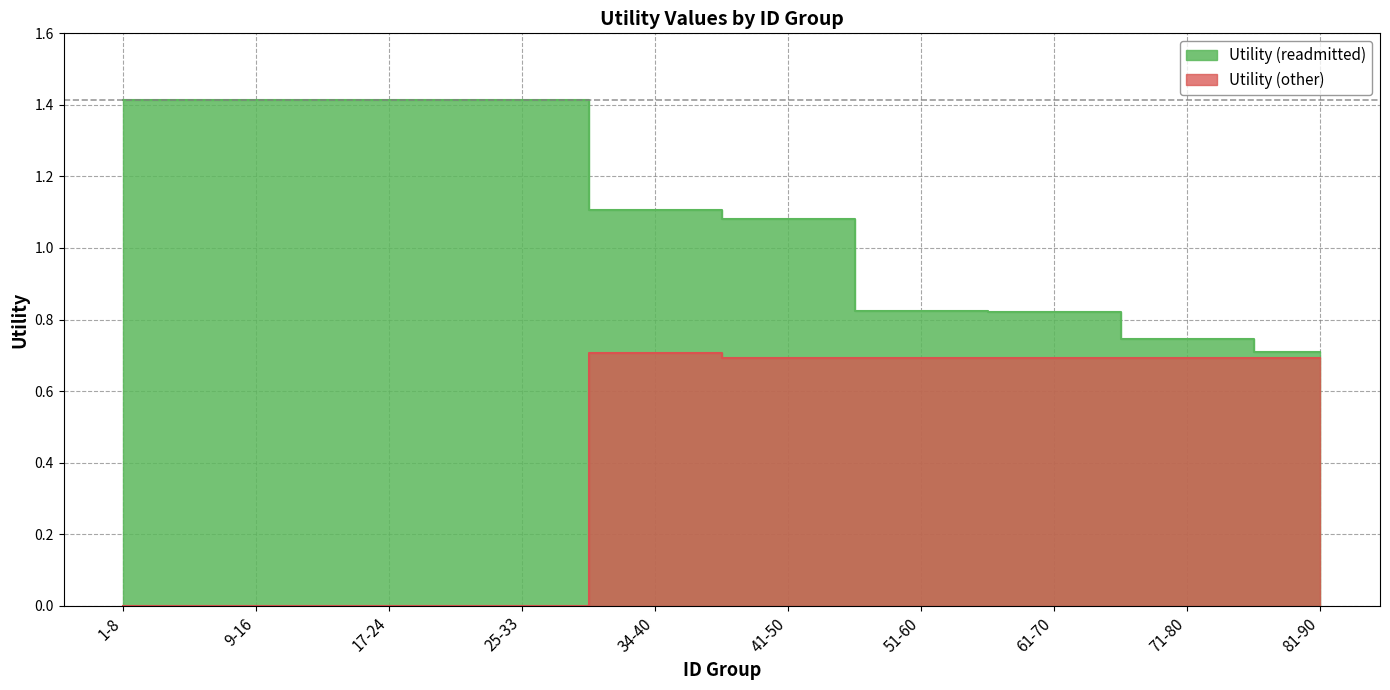

Reading left to right, list all the values displayed in this chart.

Utility (readmitted): 1-8=1.4	9-16=1.4	17-24=1.4	25-33=1.4	34-40=1.1	41-50=1.1	51-60=0.8	61-70=0.8	71-80=0.7	81-90=0.7
Utility (other): 1-8=0.0	9-16=0.0	17-24=0.0	25-33=0.0	34-40=0.7	41-50=0.7	51-60=0.7	61-70=0.7	71-80=0.7	81-90=0.7